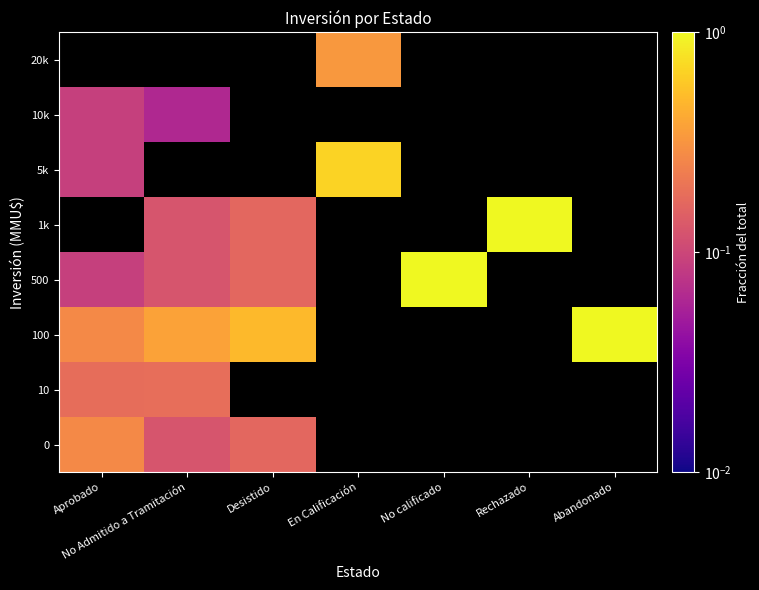

At how many categories does at least one series exceed 0?

7